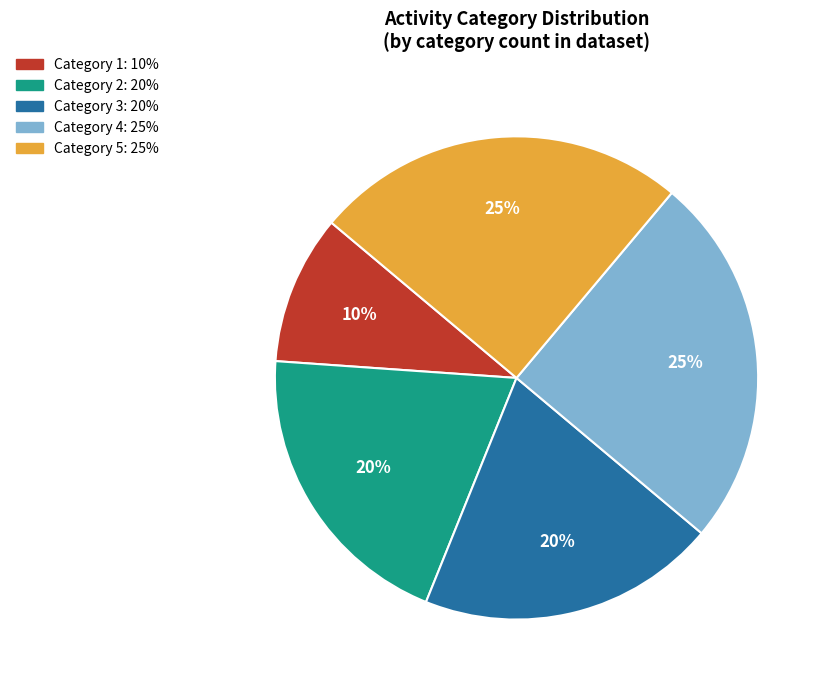

To the nearest percent, what is the difference between the largest and smallest slice percentages?

15%